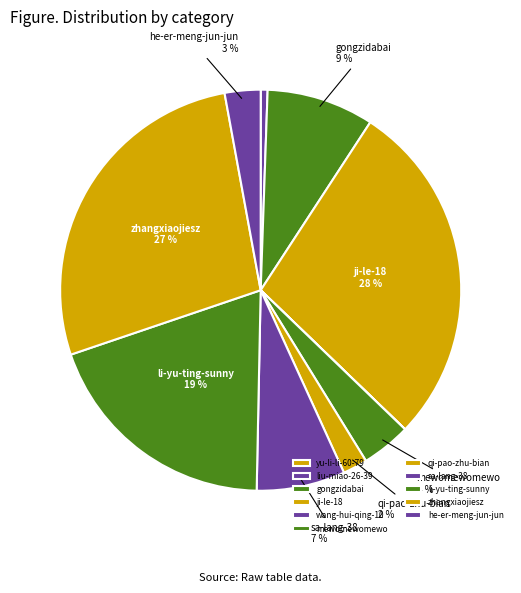

Is li-yu-ting-sunny the majority of the pie?

No